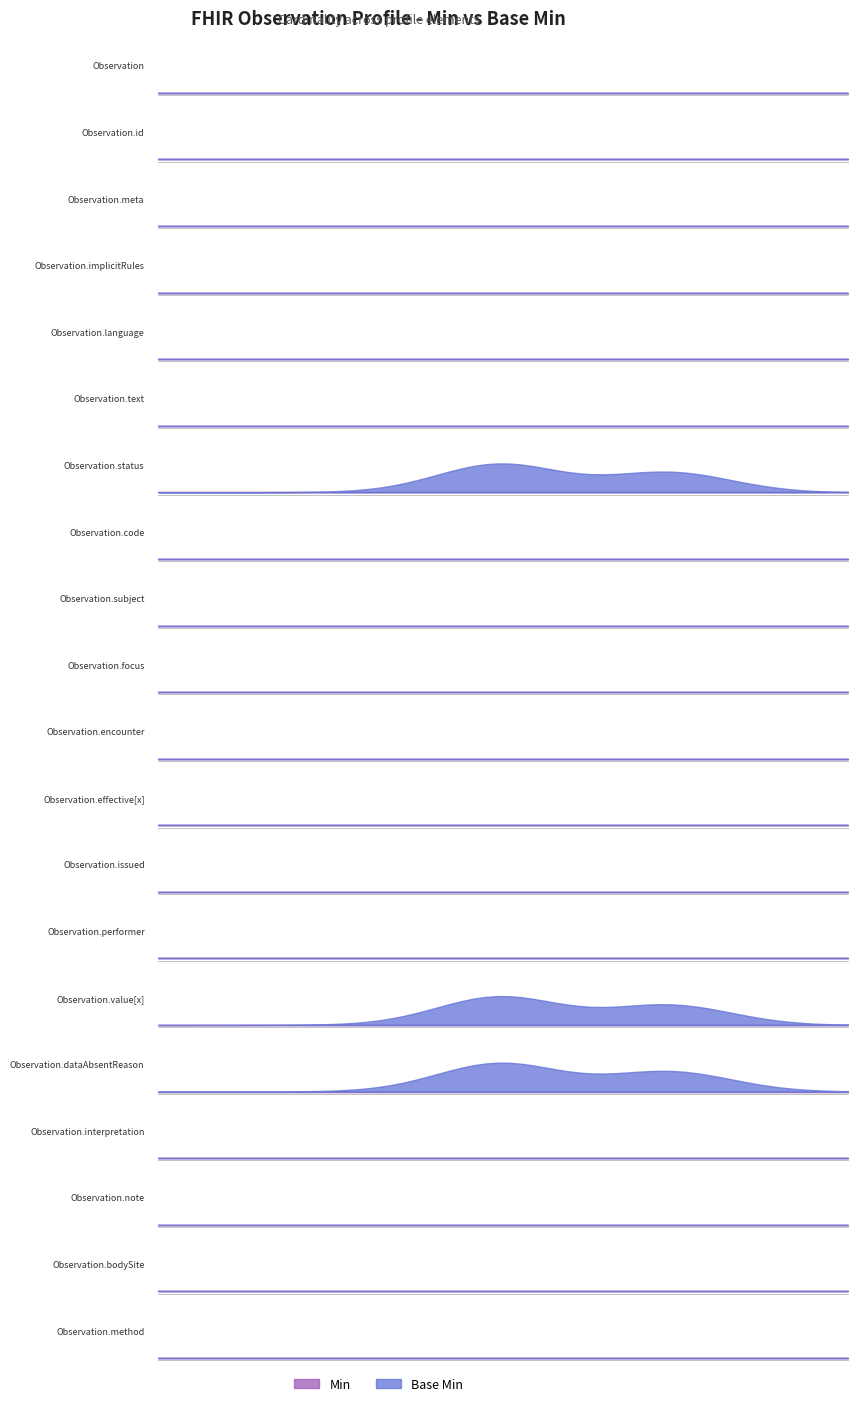

At how many categories does at least one series exceed 0?

3